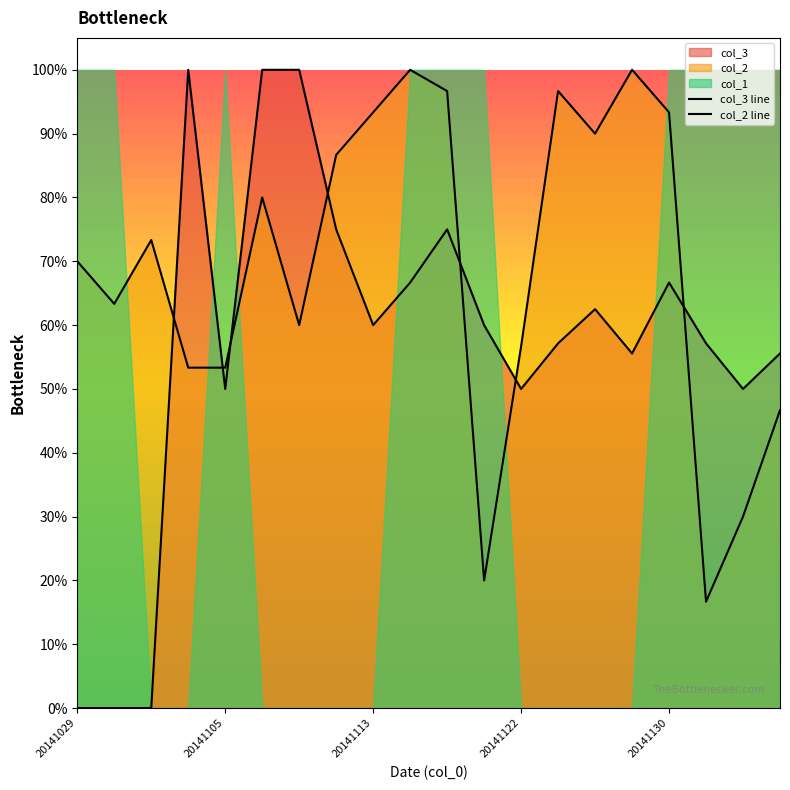

Is it true that col_2 line equals 0.8 at 20141122?

False